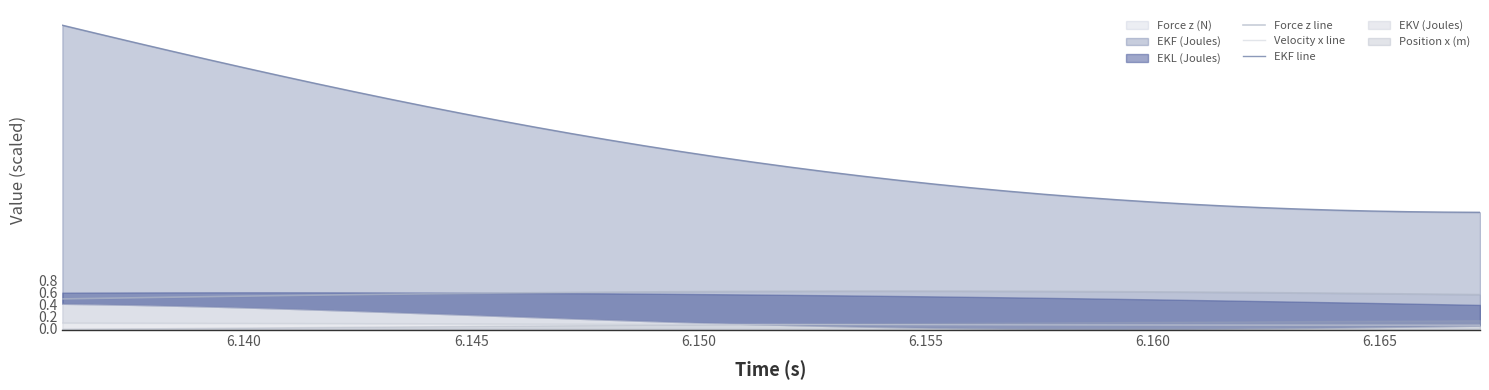

Reading left to right, transcribe all the data shown in this chart.

Force z line: 0.5	0.5	0.5	0.5	0.5	0.5	0.5	0.6	0.6	0.6	0.6	0.6	0.6	0.6	0.6	0.6	0.6	0.6	0.6	0.6	0.6	0.6	0.6	0.6	0.6	0.6	0.6	0.6	0.6	0.6	0.6	0.6	0.6	0.6	0.6	0.6	0.6	0.6	0.6	0.6
Velocity x line: 0.1	0.1	0.1	0.1	0.1	0.1	0.1	0.1	0.1	0.1	0.1	0.1	0.1	0.1	0.1	0.1	0.1	0.1	0.1	0.1	0.1	0.1	0.1	0.1	0.1	0.1	0.1	0.1	0.1	0.1	0.1	0.1	0.1	0.1	0.1	0.1	0.1	0.1	0.1	0.1
EKF line: 5.0	4.8	4.7	4.6	4.4	4.3	4.1	4.0	3.9	3.8	3.6	3.5	3.4	3.3	3.2	3.1	3.0	2.9	2.8	2.7	2.7	2.6	2.5	2.4	2.4	2.3	2.3	2.2	2.2	2.1	2.1	2.0	2.0	2.0	2.0	1.9	1.9	1.9	1.9	1.9